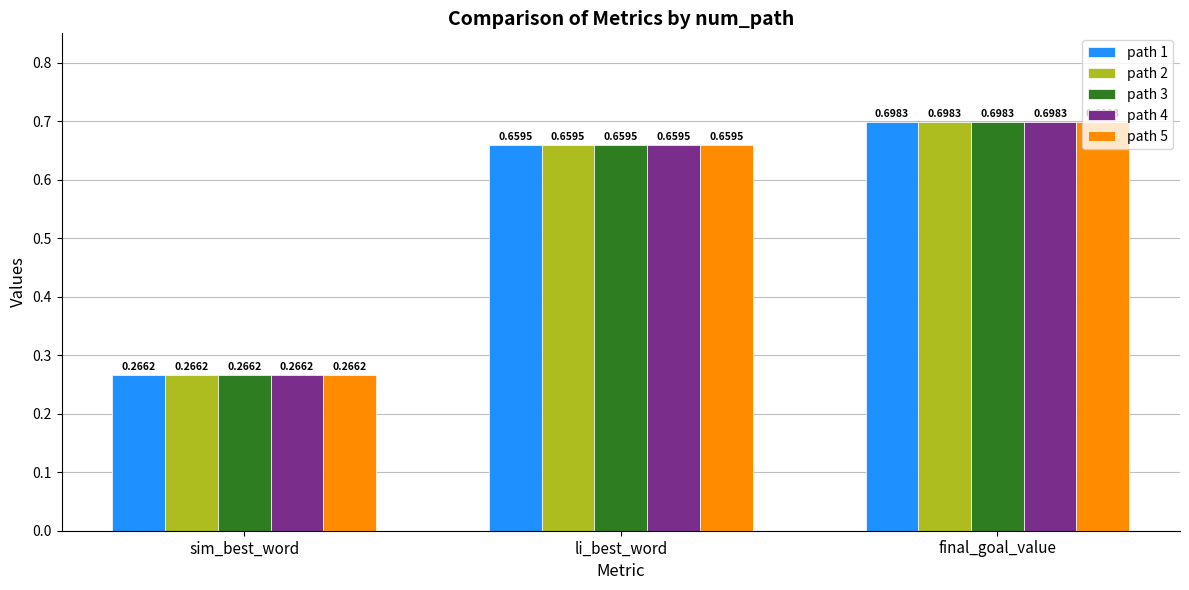

Where is path 5 nearest to the value 0?

sim_best_word